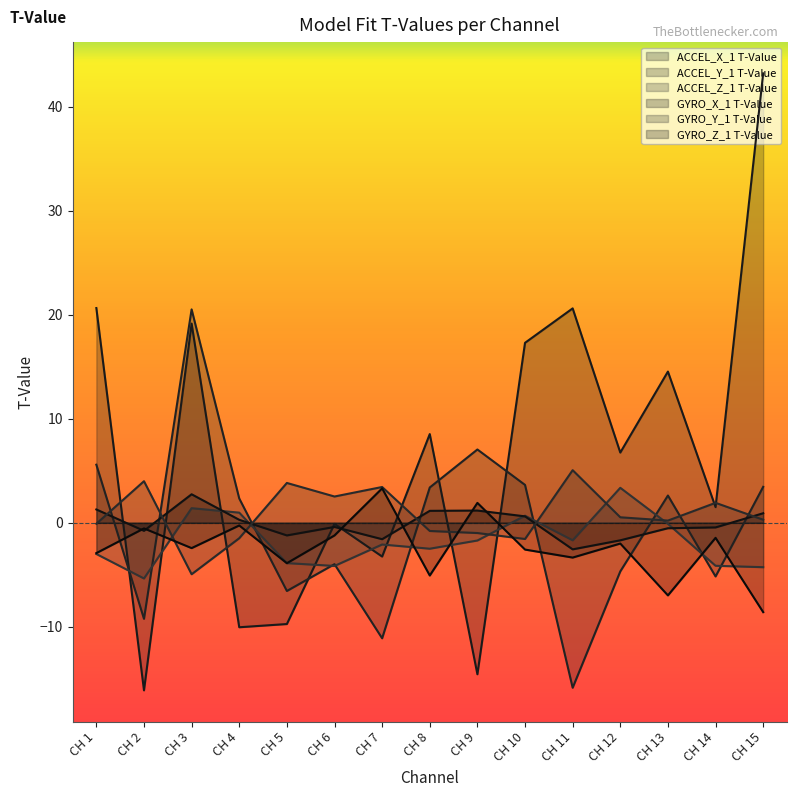

How many negative values does the ACCEL_Y_1 T-Value series have?

7